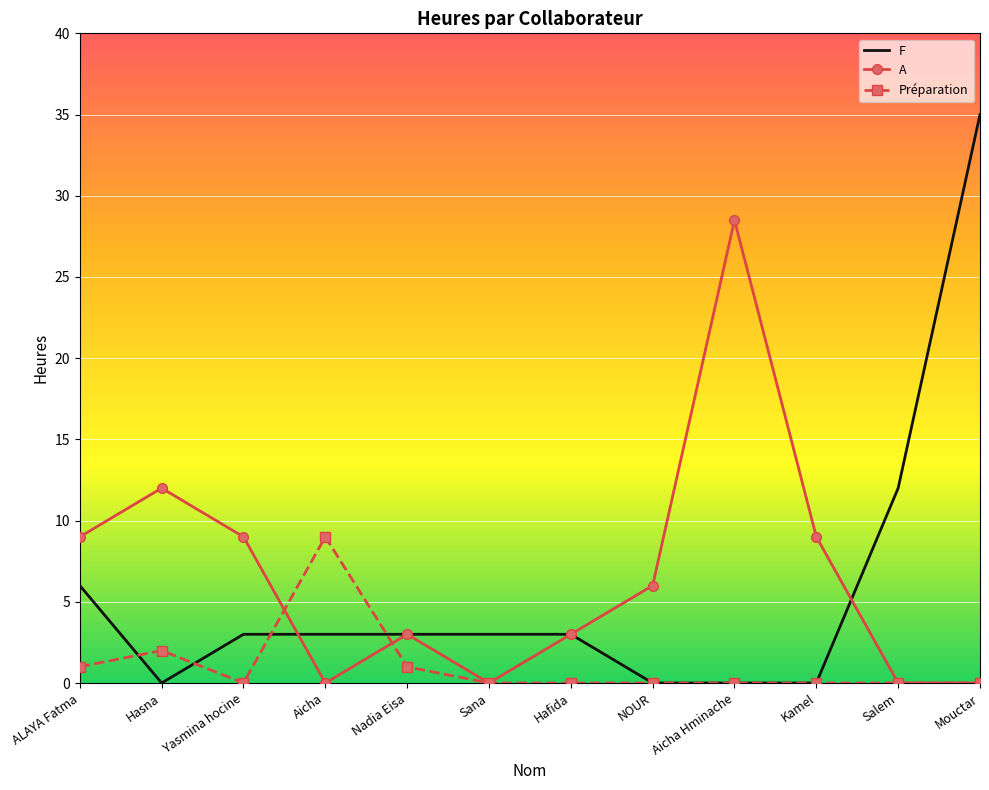

At which label does Préparation reach its peak?

Aicha